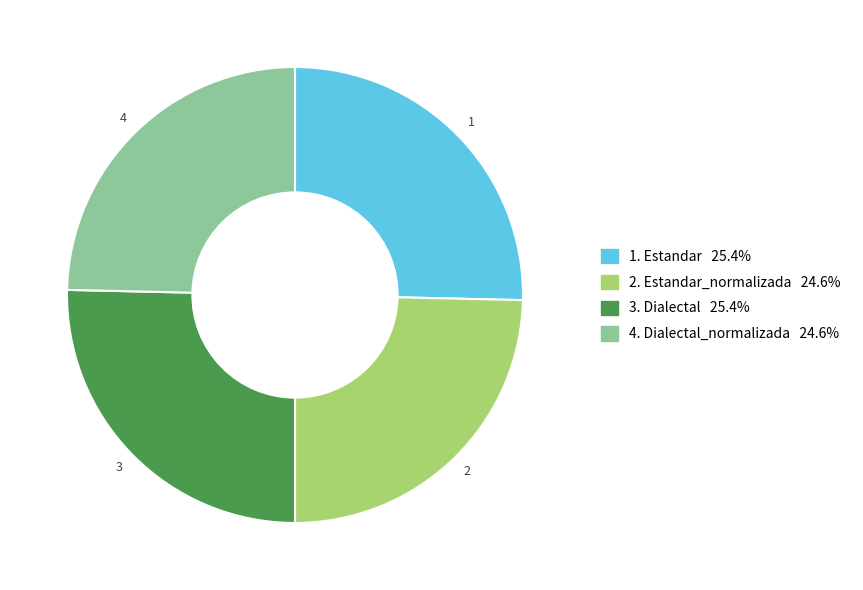

Is there a majority slice in this chart?

No